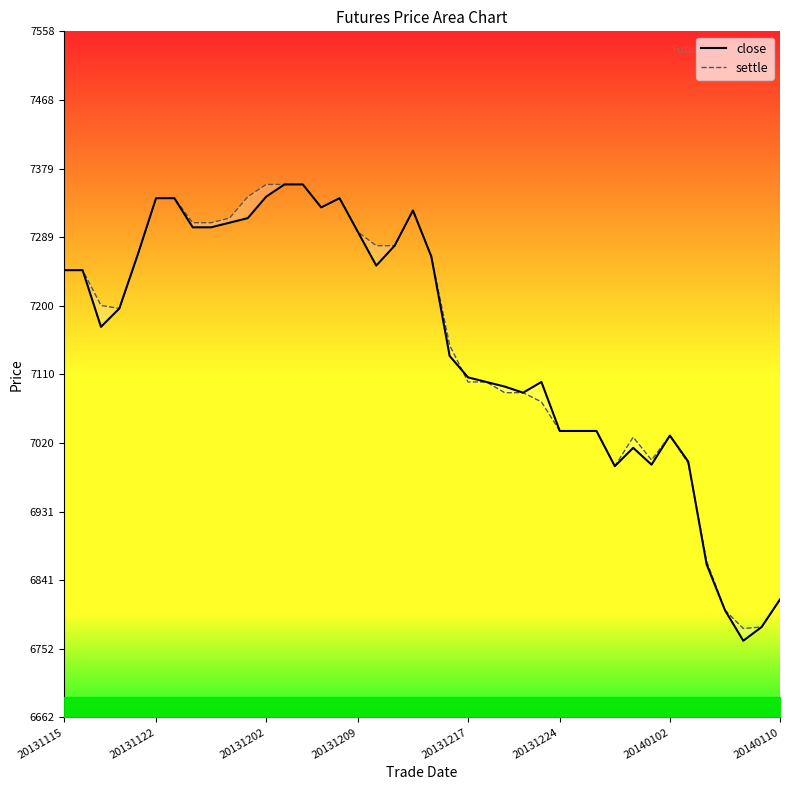

Between 20140102 and 20131122, which is larger?

20131122